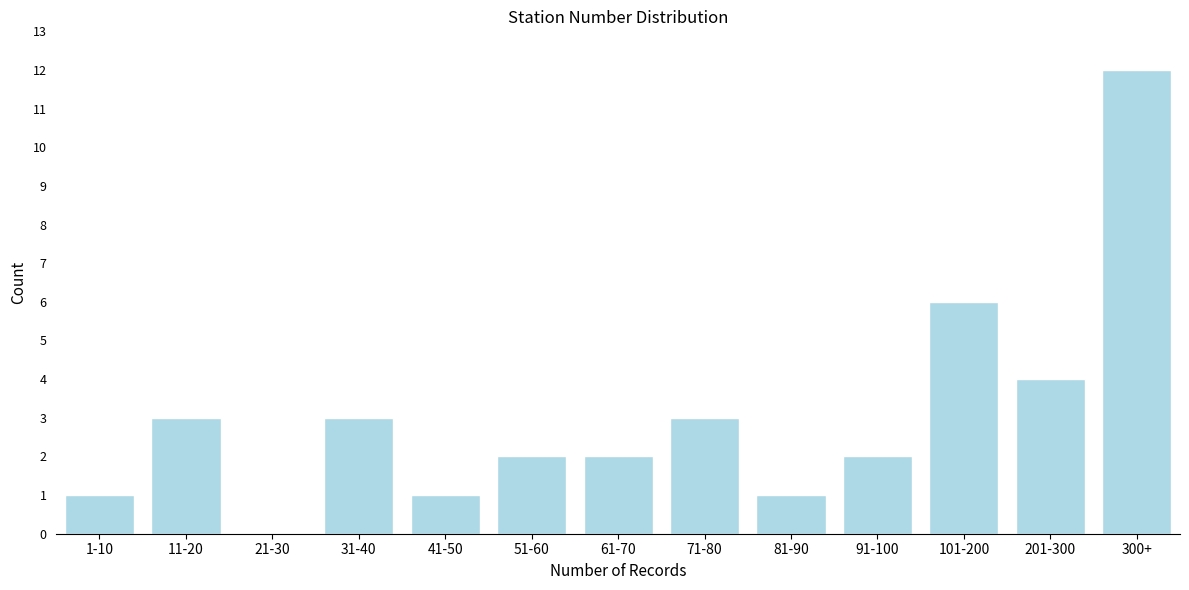

Reading left to right, transcribe all the data shown in this chart.

1-10=1	11-20=3	21-30=0	31-40=3	41-50=1	51-60=2	61-70=2	71-80=3	81-90=1	91-100=2	101-200=6	201-300=4	300+=12